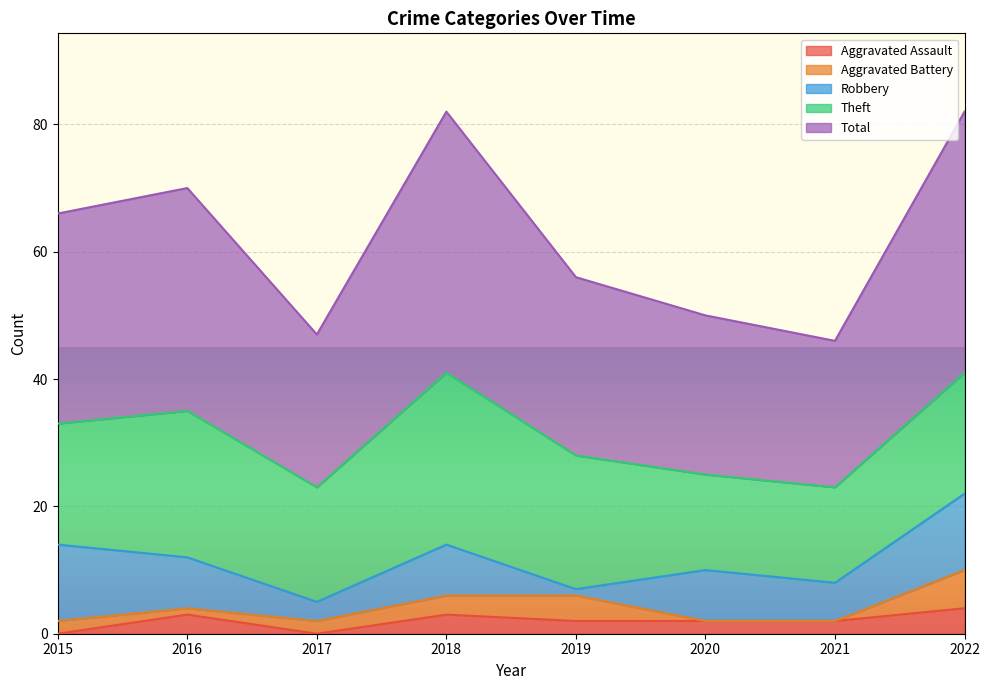

Is the value of Total at 2021 greater than the value of Theft at 2020?

Yes